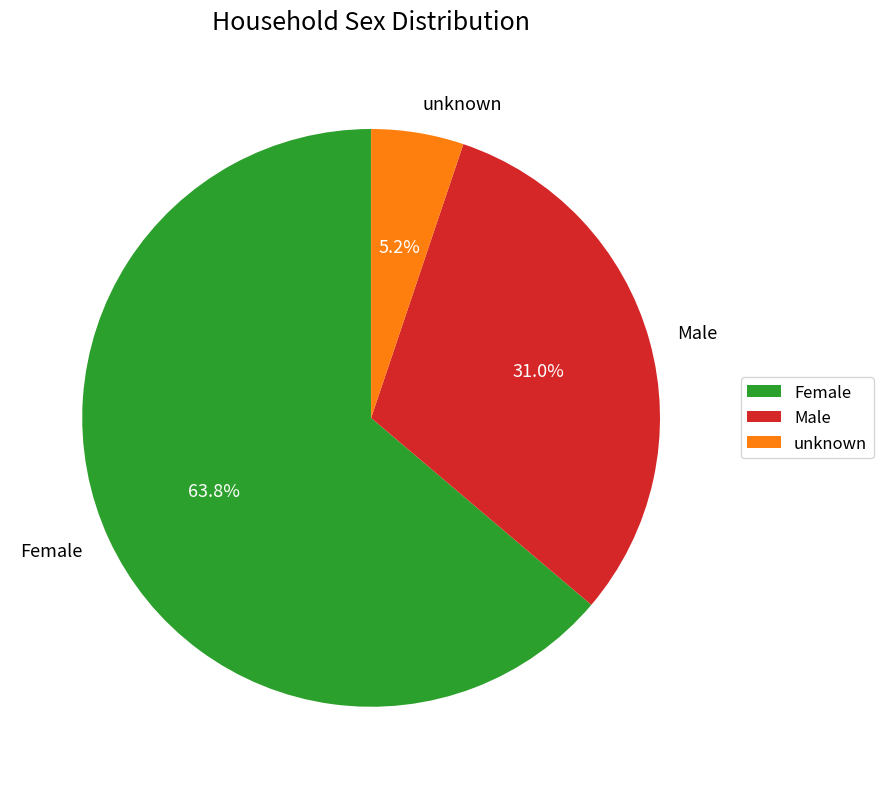

Does Male represent more than half of the total?

No